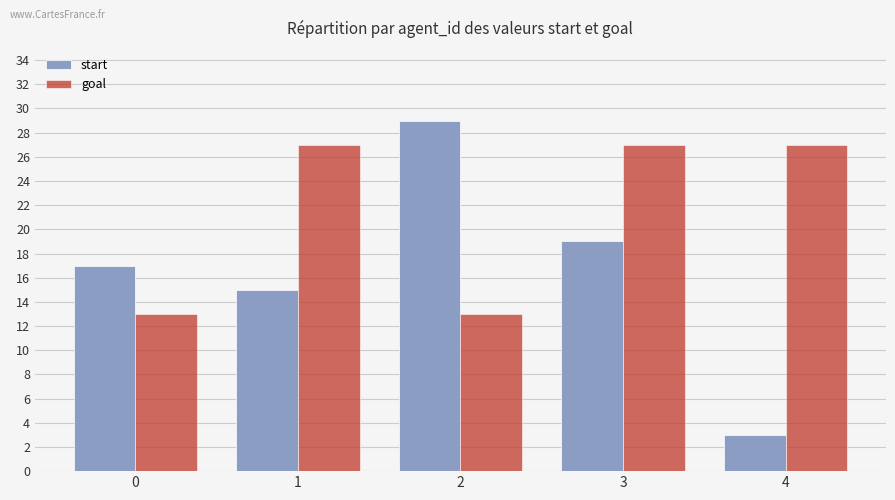

At 0, list the series in order from largest to smallest.

start, goal